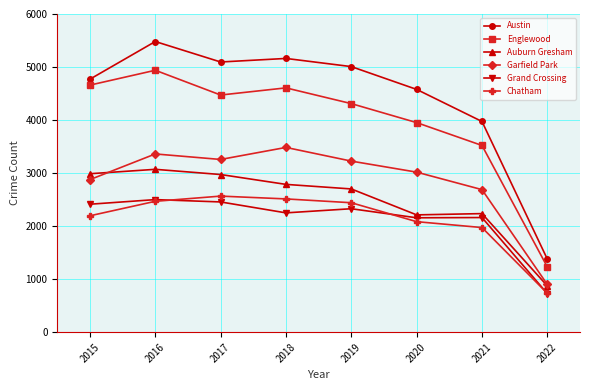

Is the value of Chatham at 2015 greater than the value of Austin at 2016?

No